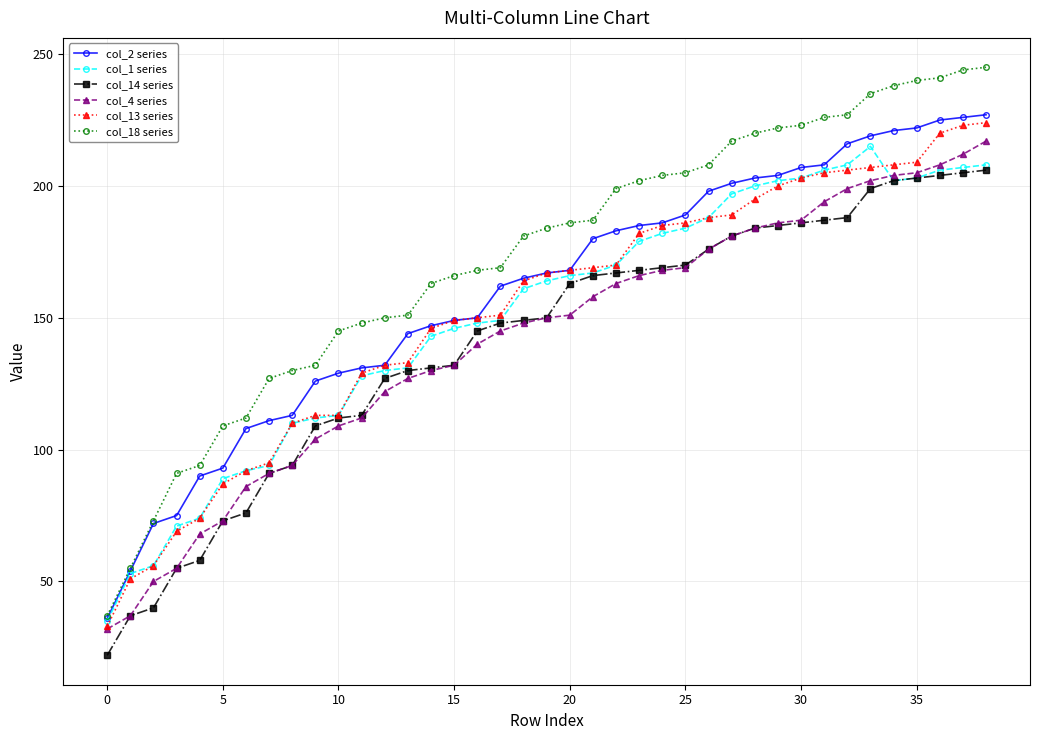

Does the chart display data point markers on the line(s)?

Yes